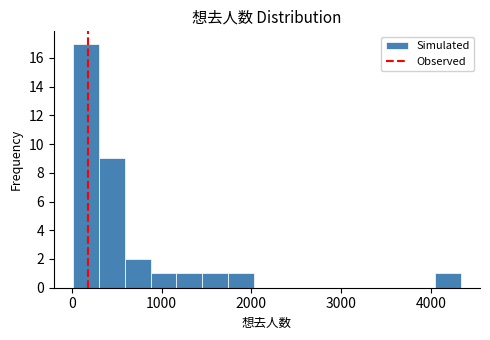

Around what value on the x-axis is the tallest bar? Give the approximate position of its centre, as read against the axis.

200